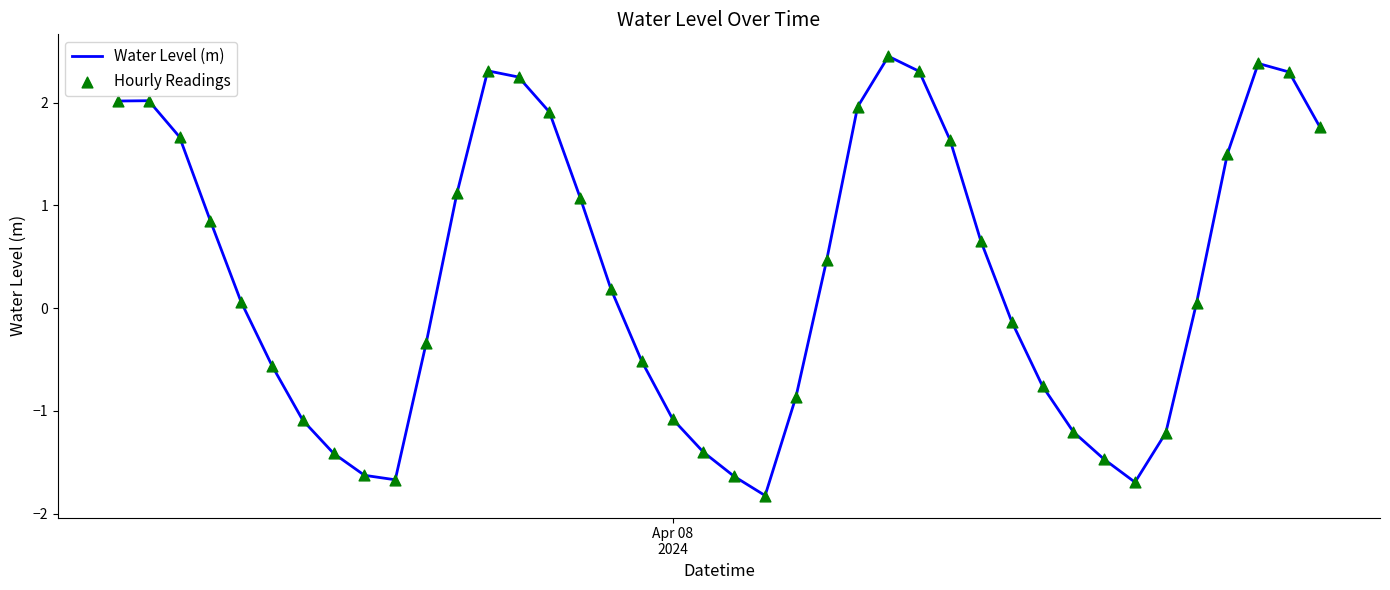

What is the smallest value displayed?

-1.8